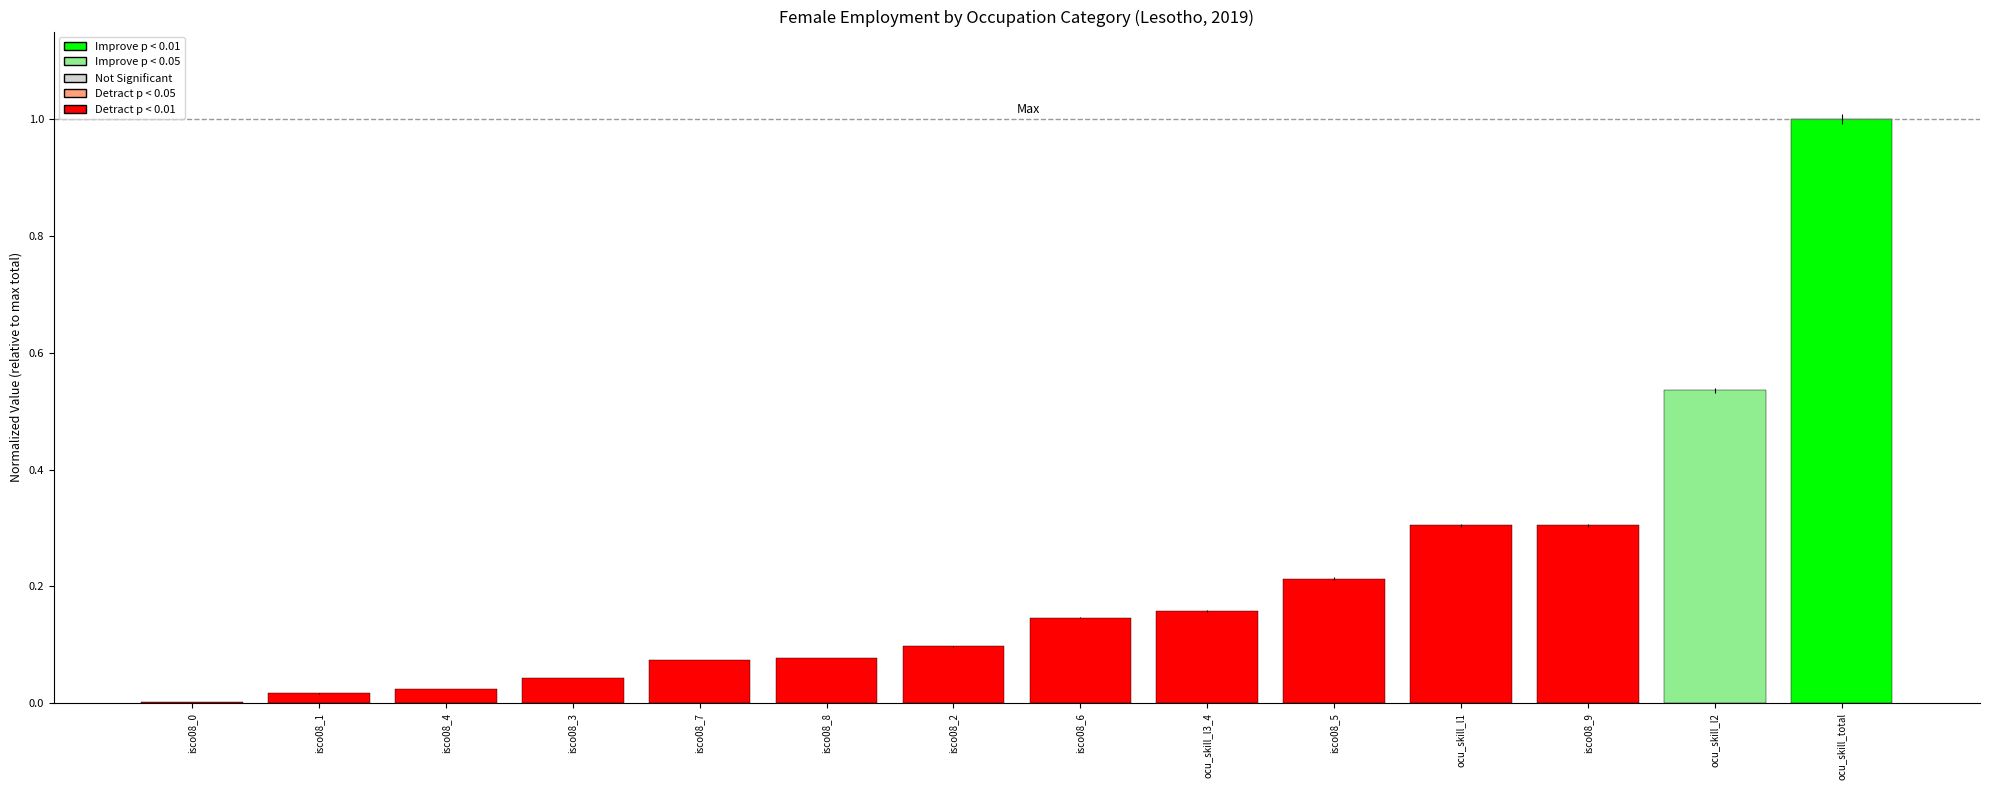

What is the change in value from isco08_1 to isco08_9?

+0.3